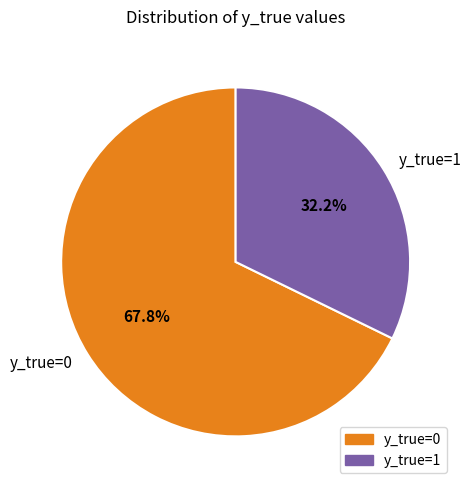

True or false: y_true=1 accounts for 43% of the total.

False